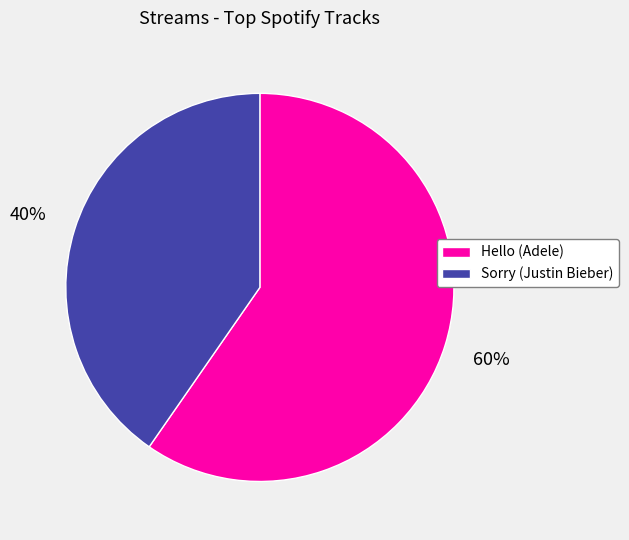

Which slice is the smallest?

Sorry (Justin Bieber)